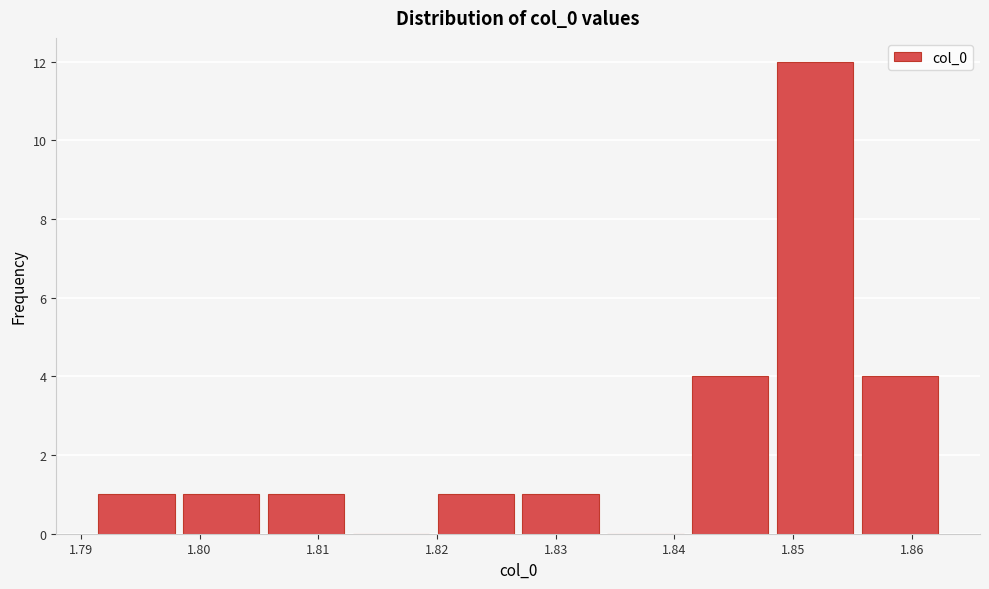

Reading left to right, list every bar in this chart as the range it spans on the x-axis followed by its height. Neither the bar edges nor the heights are printed on the chart, so give them approximately, as read against the axes.

1.791 to 1.799: 1
1.799 to 1.806: 1
1.806 to 1.813: 1
1.813 to 1.820: 0
1.820 to 1.827: 1
1.827 to 1.834: 1
1.834 to 1.841: 0
1.841 to 1.849: 4
1.849 to 1.856: 12
1.856 to 1.863: 4